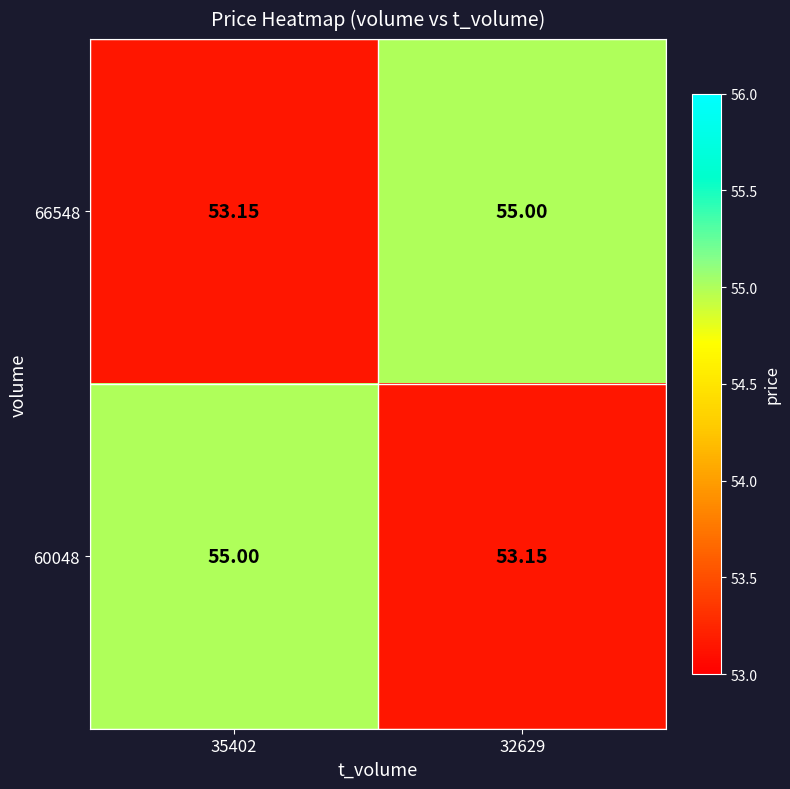

Reading left to right, extract all data points from this chart.

66548: 35402=53.1	32629=55.0
60048: 35402=55.0	32629=53.1